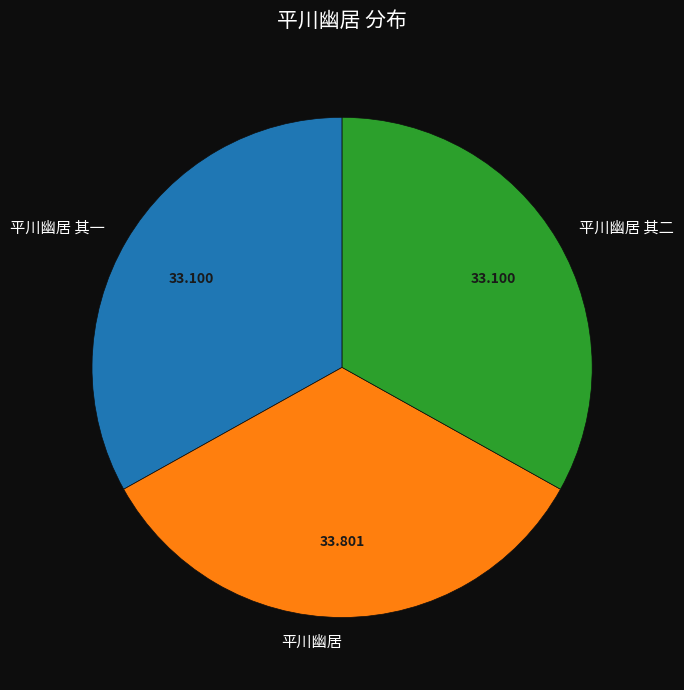

Does 平川幽居 其二 account for over 50% of the chart?

No